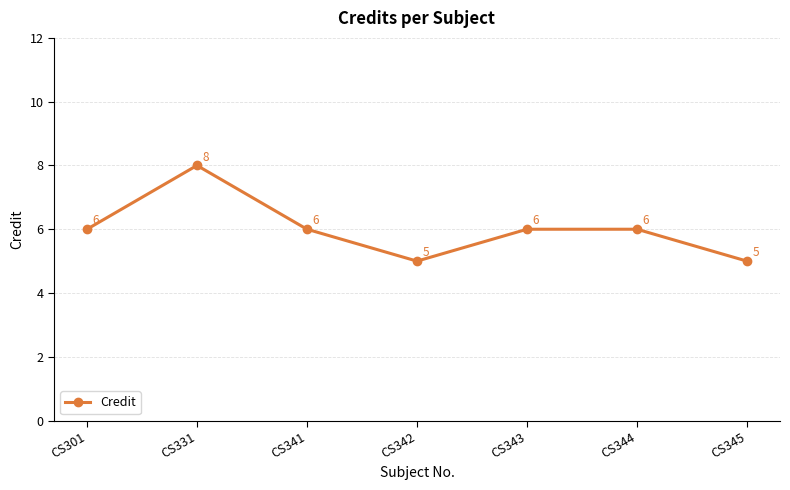

What is the minimum value shown in the chart?

5